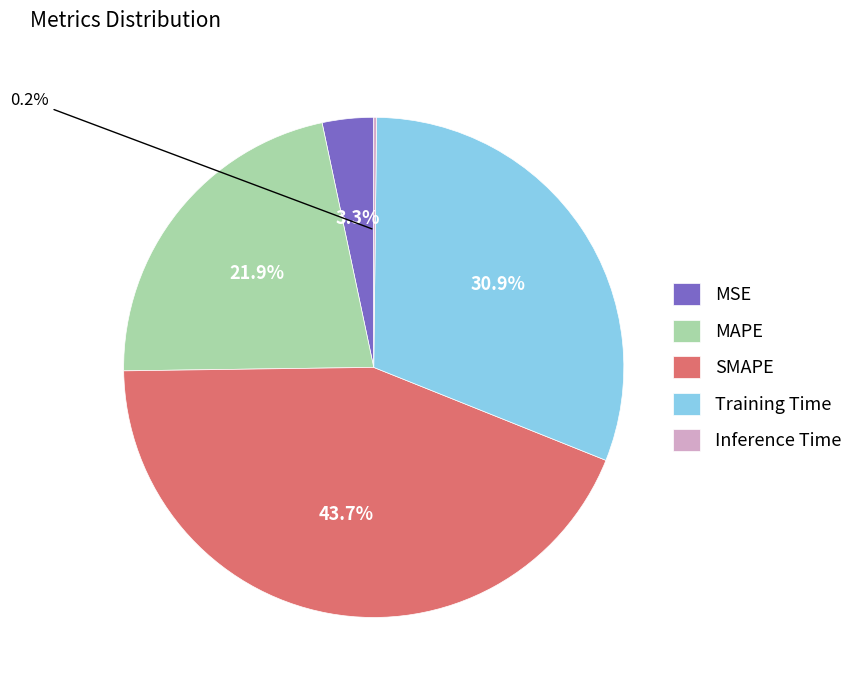

True or false: MSE accounts for 3% of the total.

True